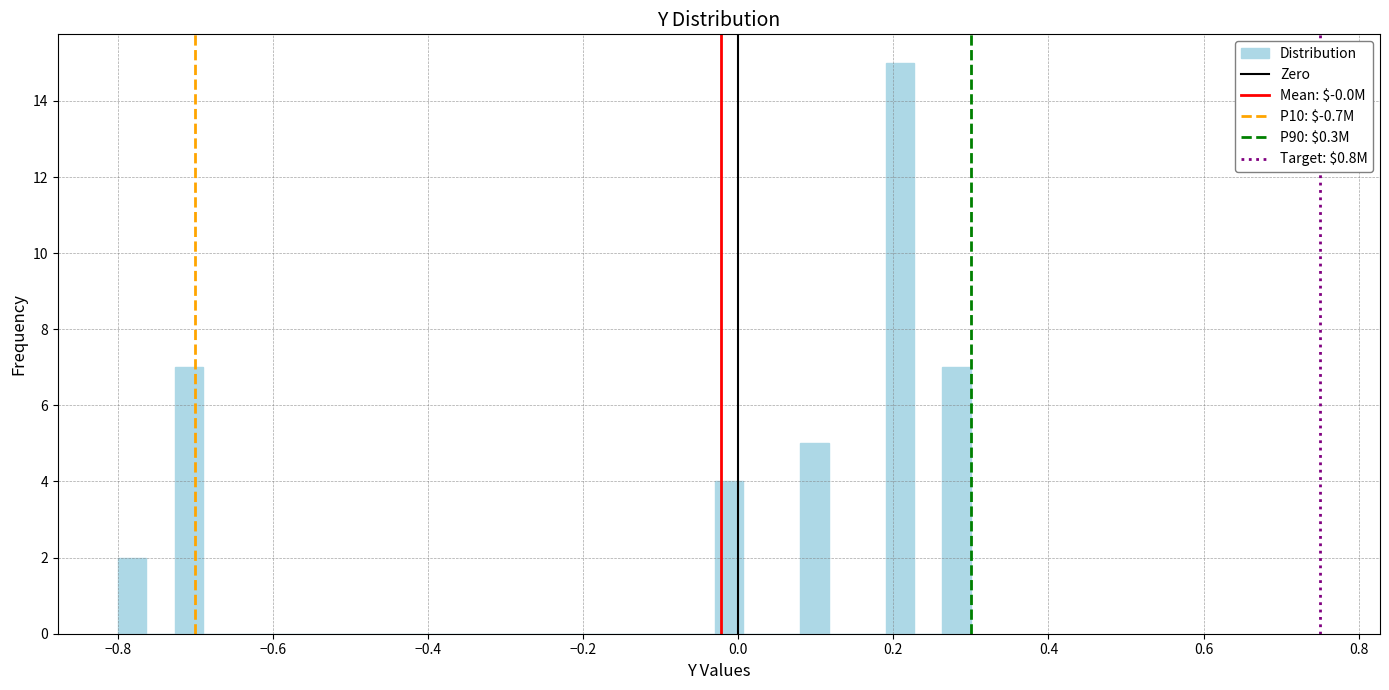

Around what value on the x-axis is the tallest bar? Give the approximate position of its centre, as read against the axis.

0.20